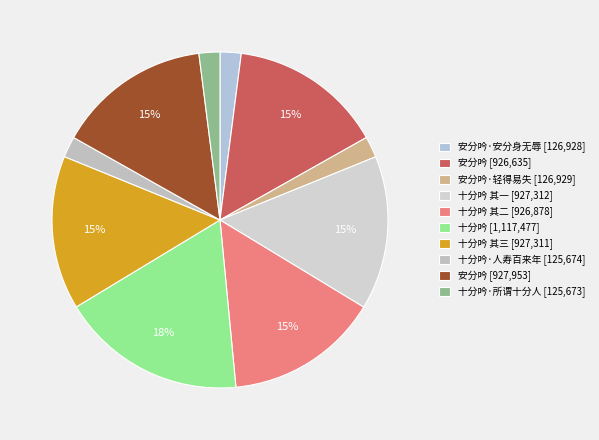

How many segments does this pie chart have?

10